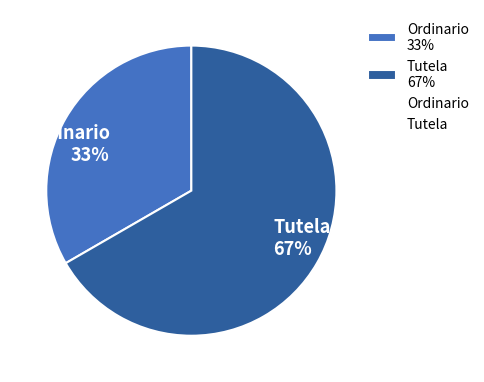

Approximately how many times larger is the value at Ordinario compared to Tutela?

0.5